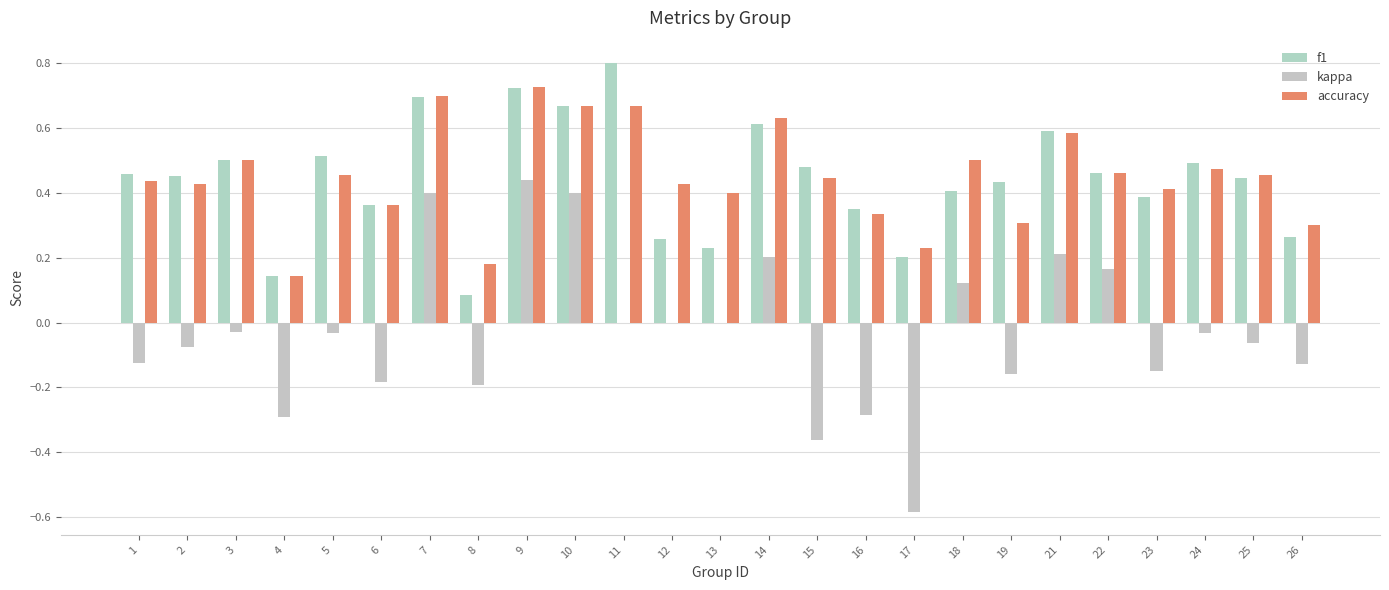

How many distinct data groups are displayed?

3